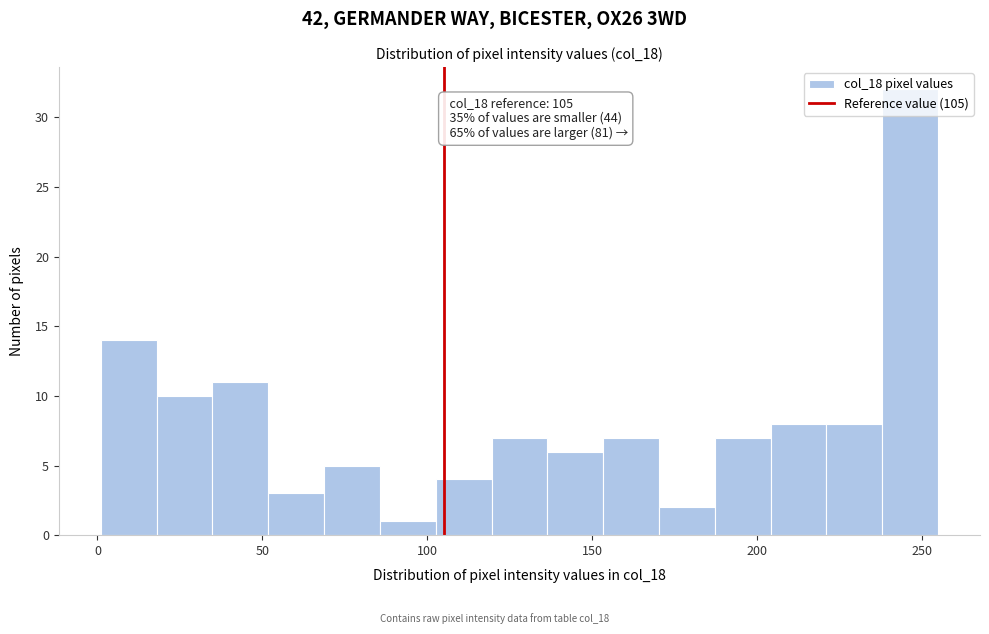

Read against the x-axis, roughly where is the centre of the tallest bar?

245